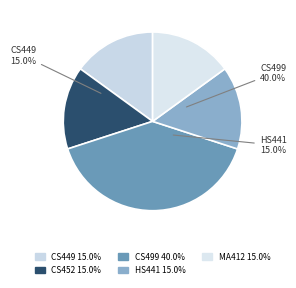

Combined, do CS452 and CS499 account for over 50%?

Yes